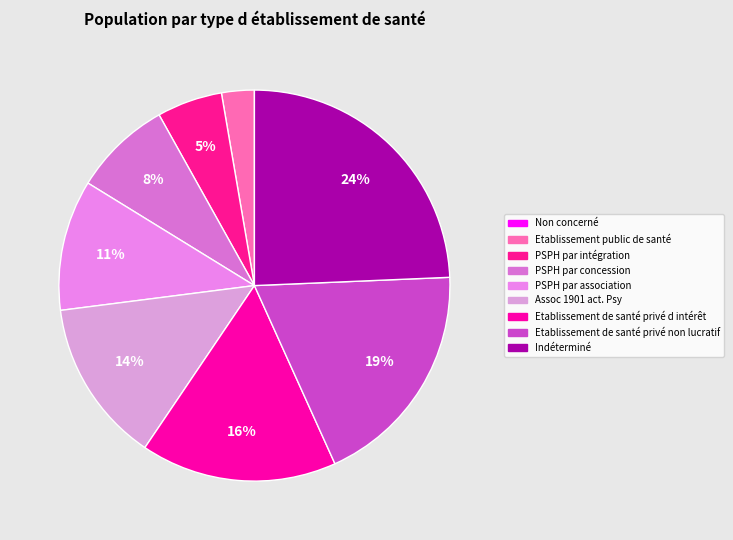

True or false: Etablissement de santé privé non lucratif accounts for 19% of the total.

True